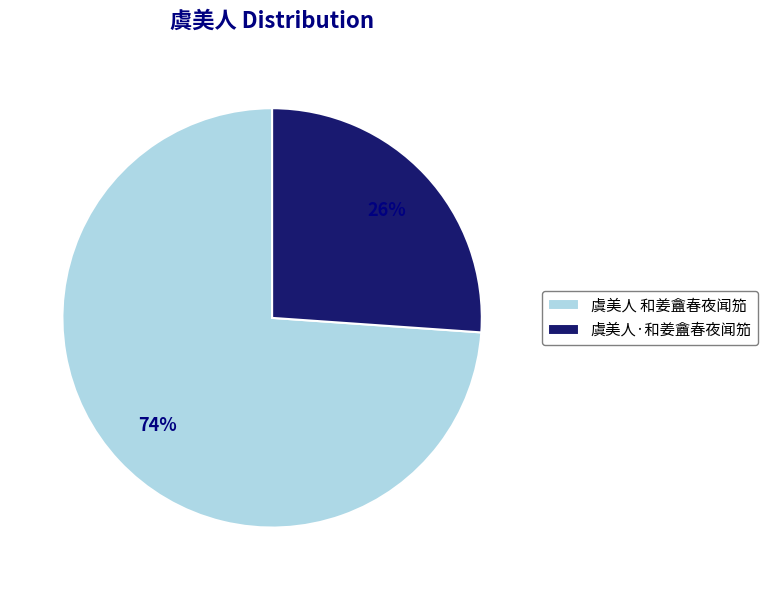

How many slices are in this pie chart?

2